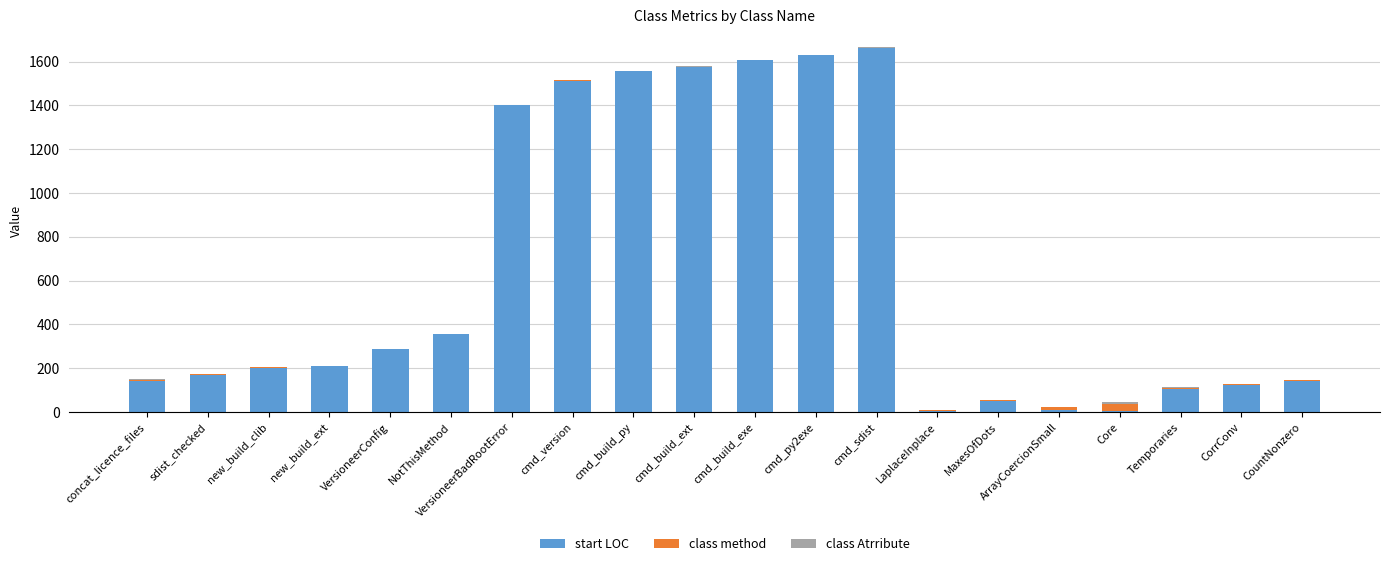

What is the average value of the start LOC series?

637